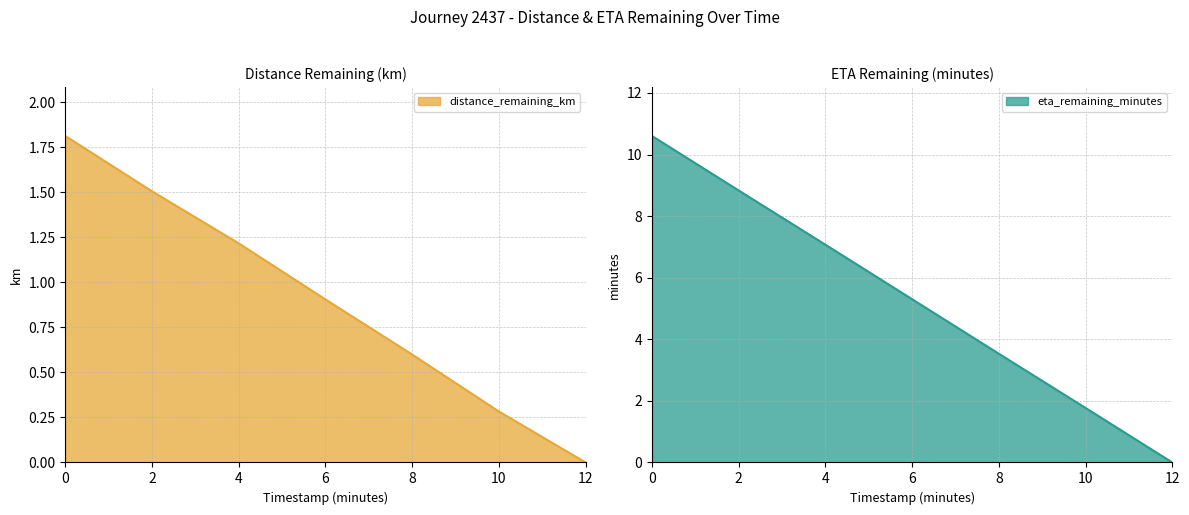

Which series has the largest range (max minus min)?

eta_remaining_minutes